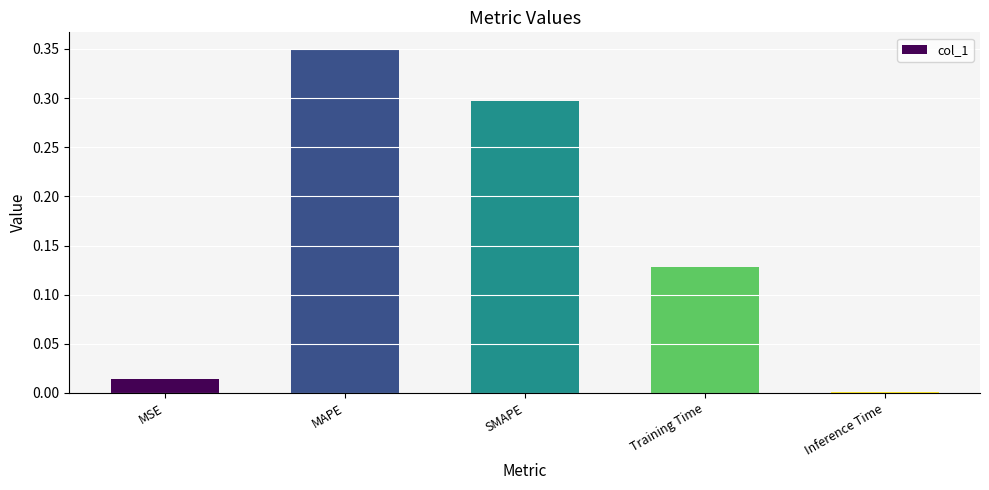

What position from the left is MAPE?

2